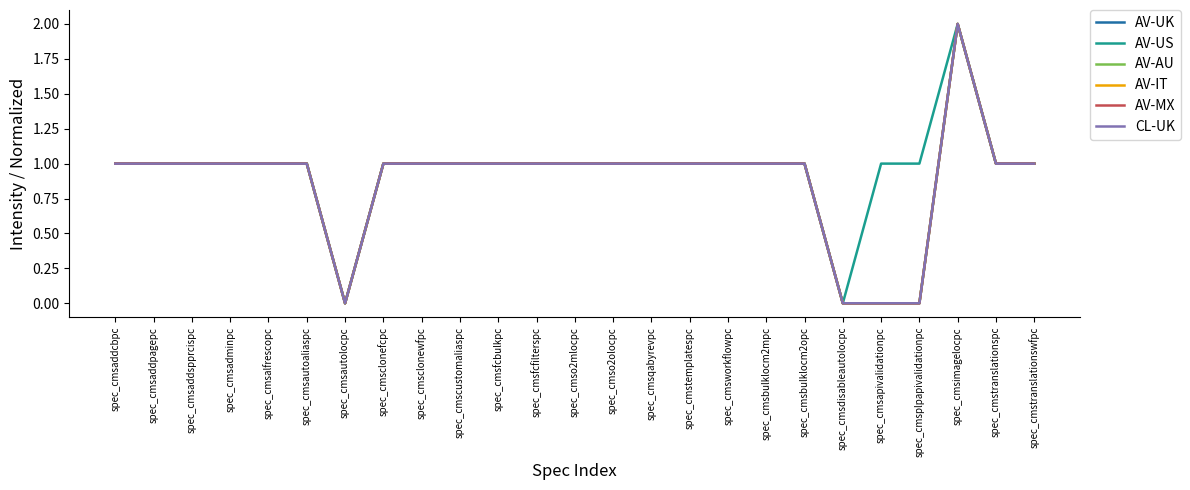

Reading right to left, list all the values displayed in this chart.

AV-UK: 1	1	2	0	0	0	1	1	1	1	1	1	1	1	1	1	1	1	0	1	1	1	1	1	1
AV-US: 1	1	2	1	1	0	1	1	1	1	1	1	1	1	1	1	1	1	0	1	1	1	1	1	1
AV-AU: 1	1	2	0	0	0	1	1	1	1	1	1	1	1	1	1	1	1	0	1	1	1	1	1	1
AV-IT: 1	1	2	0	0	0	1	1	1	1	1	1	1	1	1	1	1	1	0	1	1	1	1	1	1
AV-MX: 1	1	2	0	0	0	1	1	1	1	1	1	1	1	1	1	1	1	0	1	1	1	1	1	1
CL-UK: 1	1	2	0	0	0	1	1	1	1	1	1	1	1	1	1	1	1	0	1	1	1	1	1	1